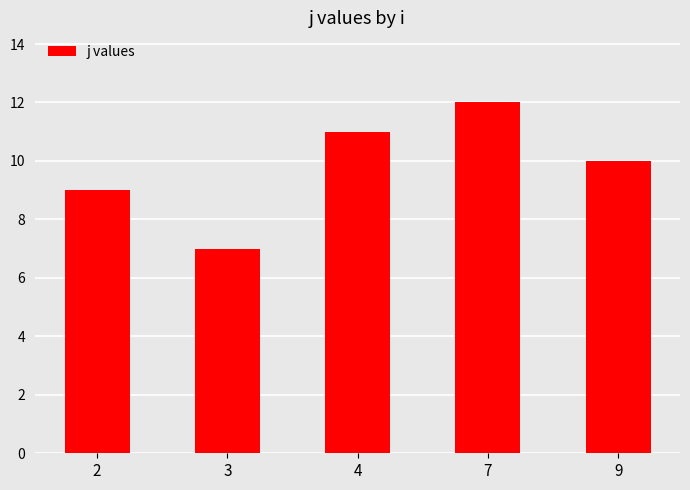

What is the change in value from 2 to 7?

+3